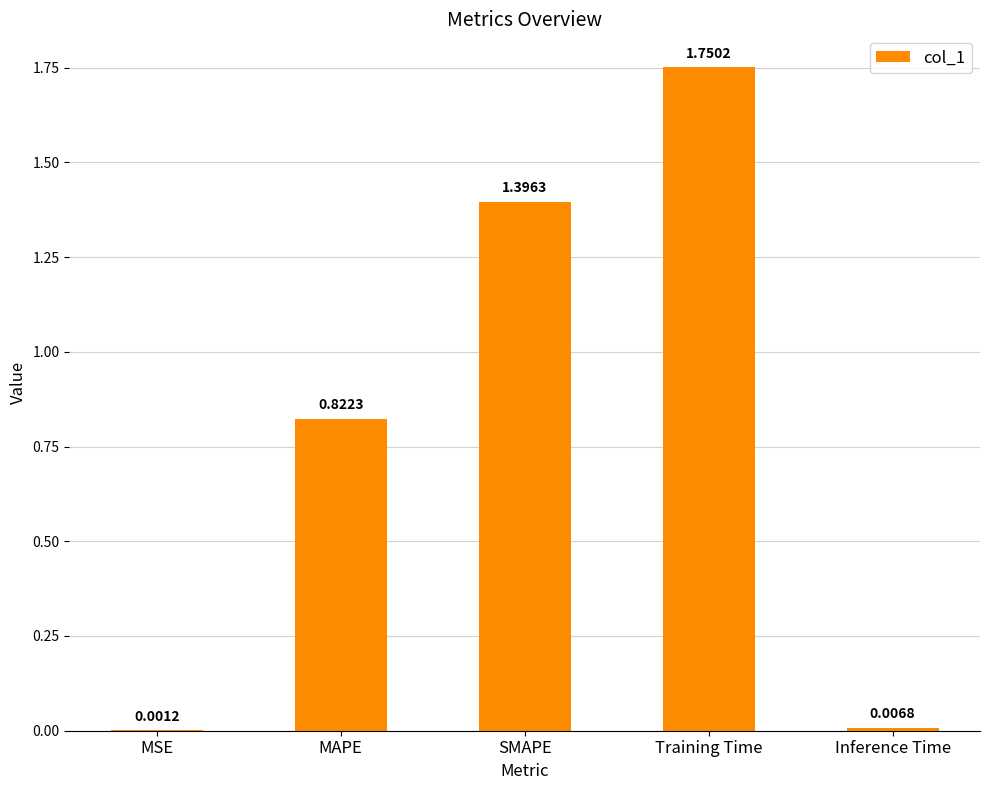

At which category does the chart reach its peak across all series?

Training Time